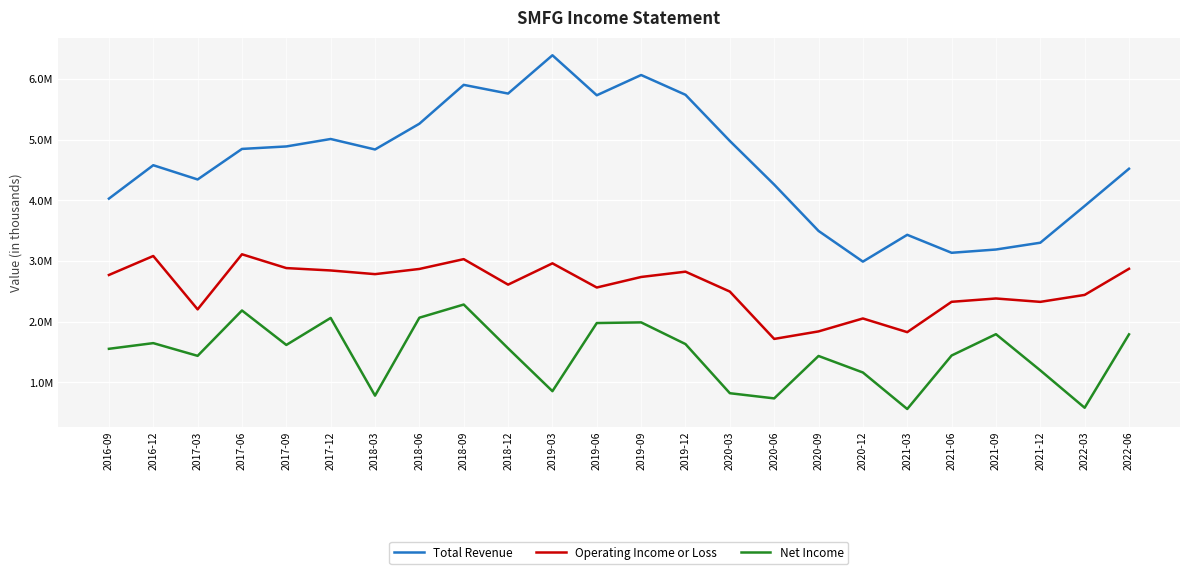

What position from the left is 2020-06?

16